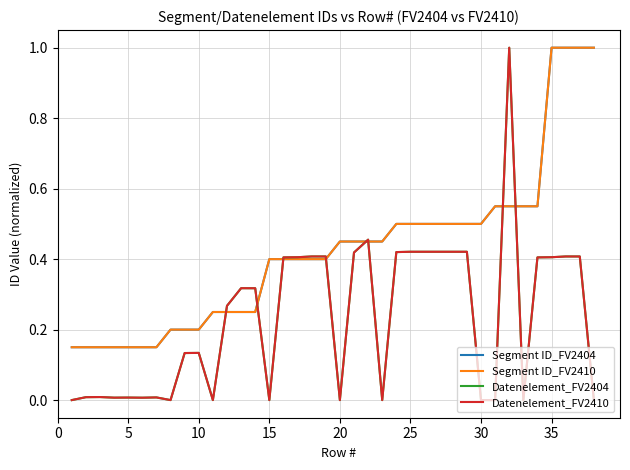

After their last crossing, which series has the higher values: Segment ID_FV2410 or Datenelement_FV2410?

Segment ID_FV2410